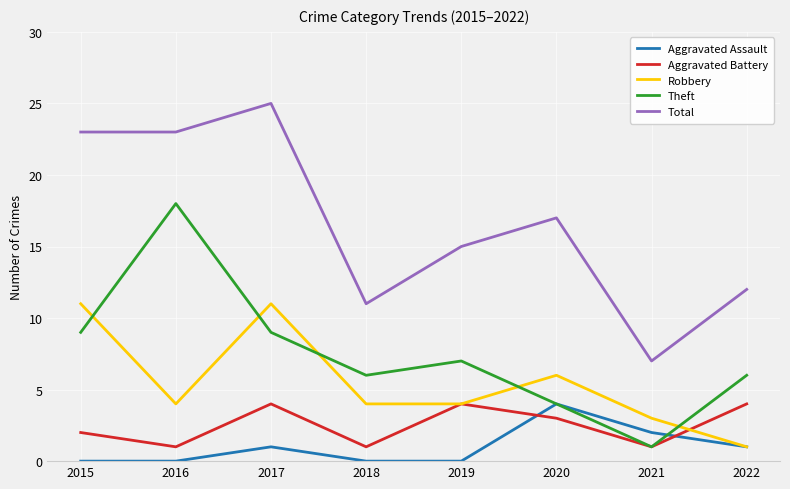

Between 2015 and 2018, which series saw the biggest shift?

Total